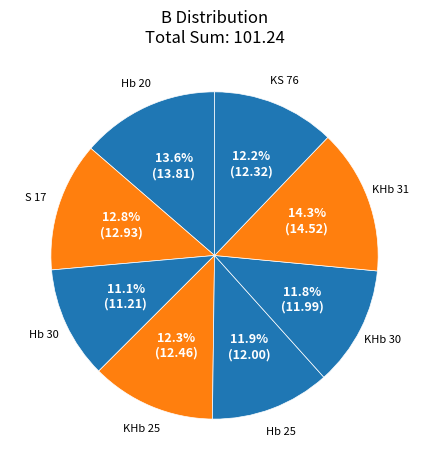

Which has a higher value, Hb 30 or KS 76?

KS 76